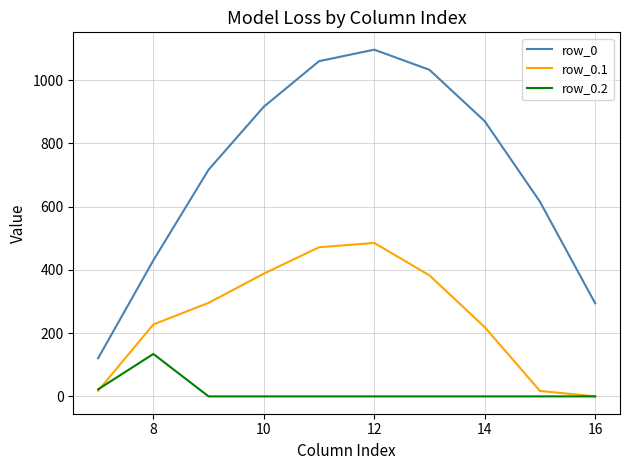

Which series has the largest total across all categories?

row_0